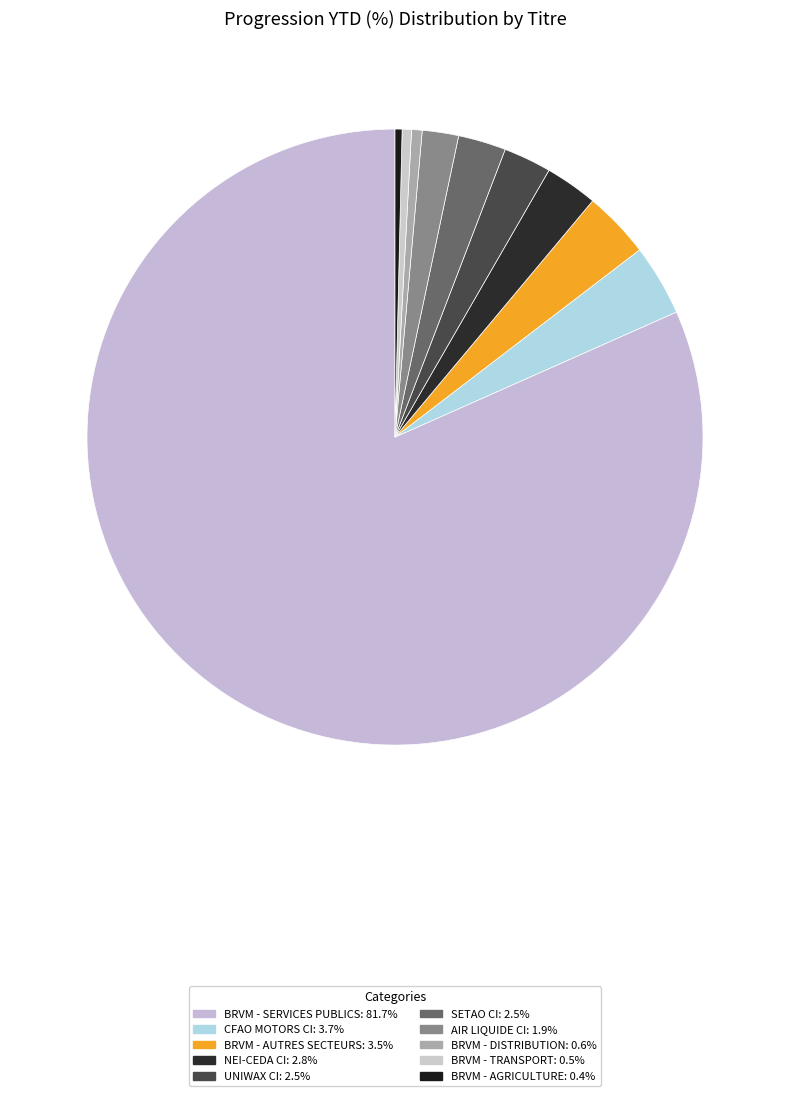

Is there a majority slice in this chart?

Yes